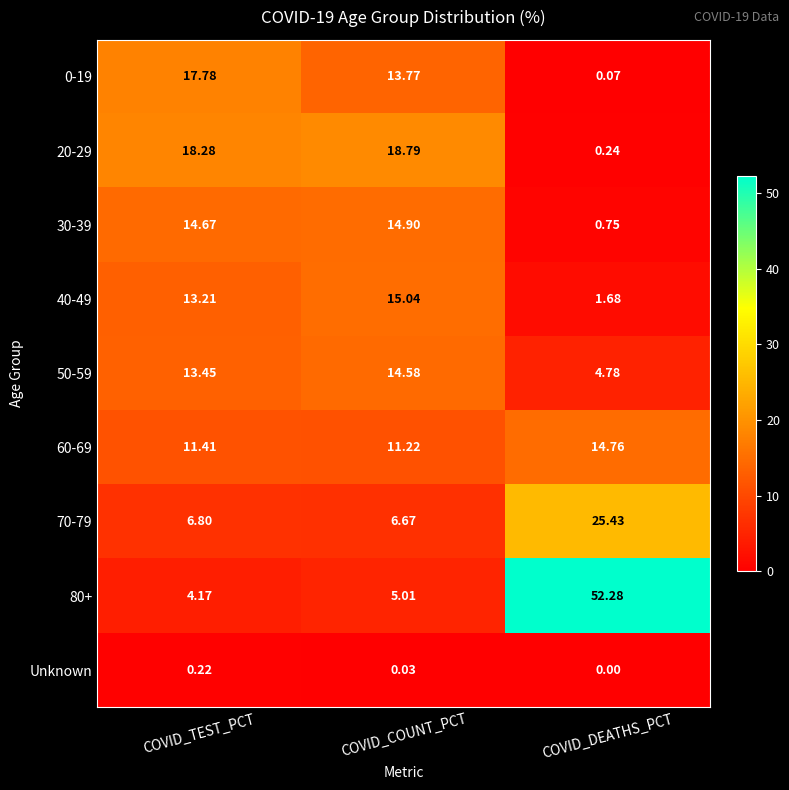

At which category is the sum across all series the highest?

COVID_COUNT_PCT